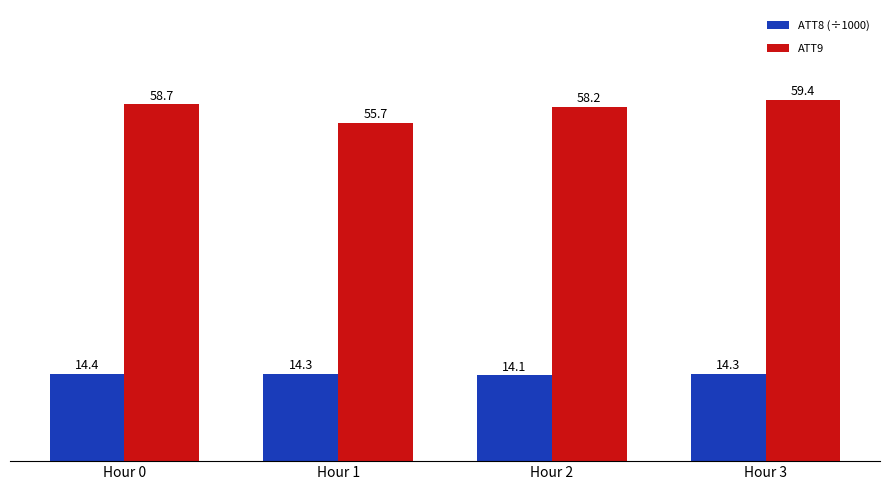

Reading right to left, list all the values displayed in this chart.

ATT8 (÷1000): Hour 3=14.3	Hour 2=14.1	Hour 1=14.3	Hour 0=14.4
ATT9: Hour 3=59.4	Hour 2=58.2	Hour 1=55.7	Hour 0=58.7